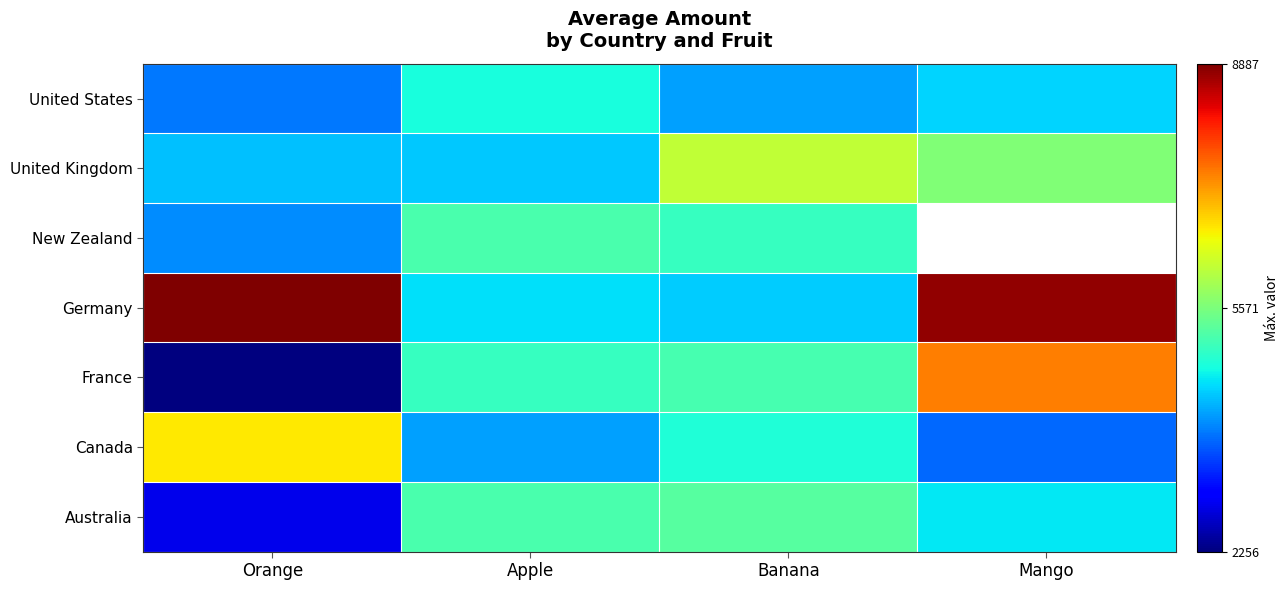

What is the total value across all series at Orange?

32898.0